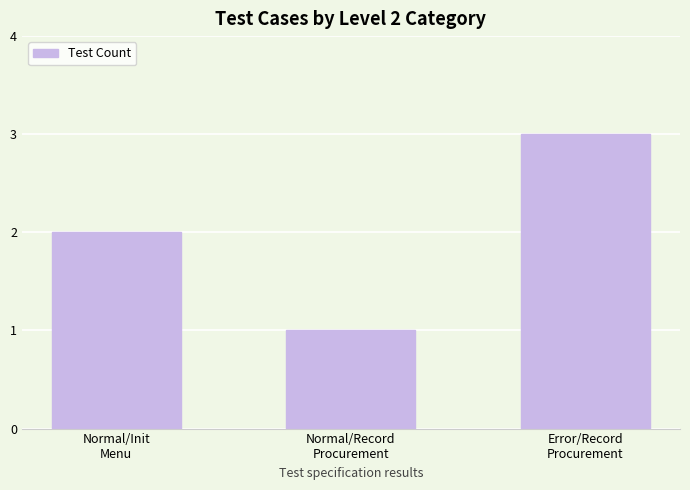

Rank the categories by value from lowest to highest.

Normal/Record
Procurement, Normal/Init
Menu, Error/Record
Procurement